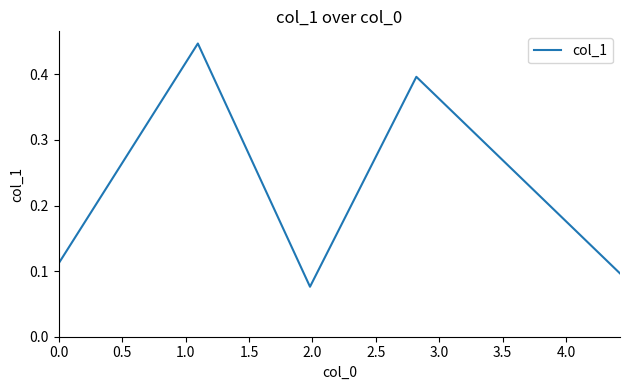

What is the difference between the second highest and second lowest values?

0.3